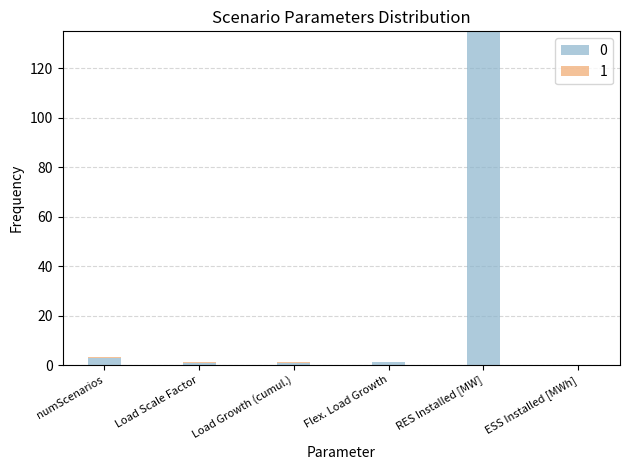

At which category is the sum across all series the highest?

RES Installed [MW]